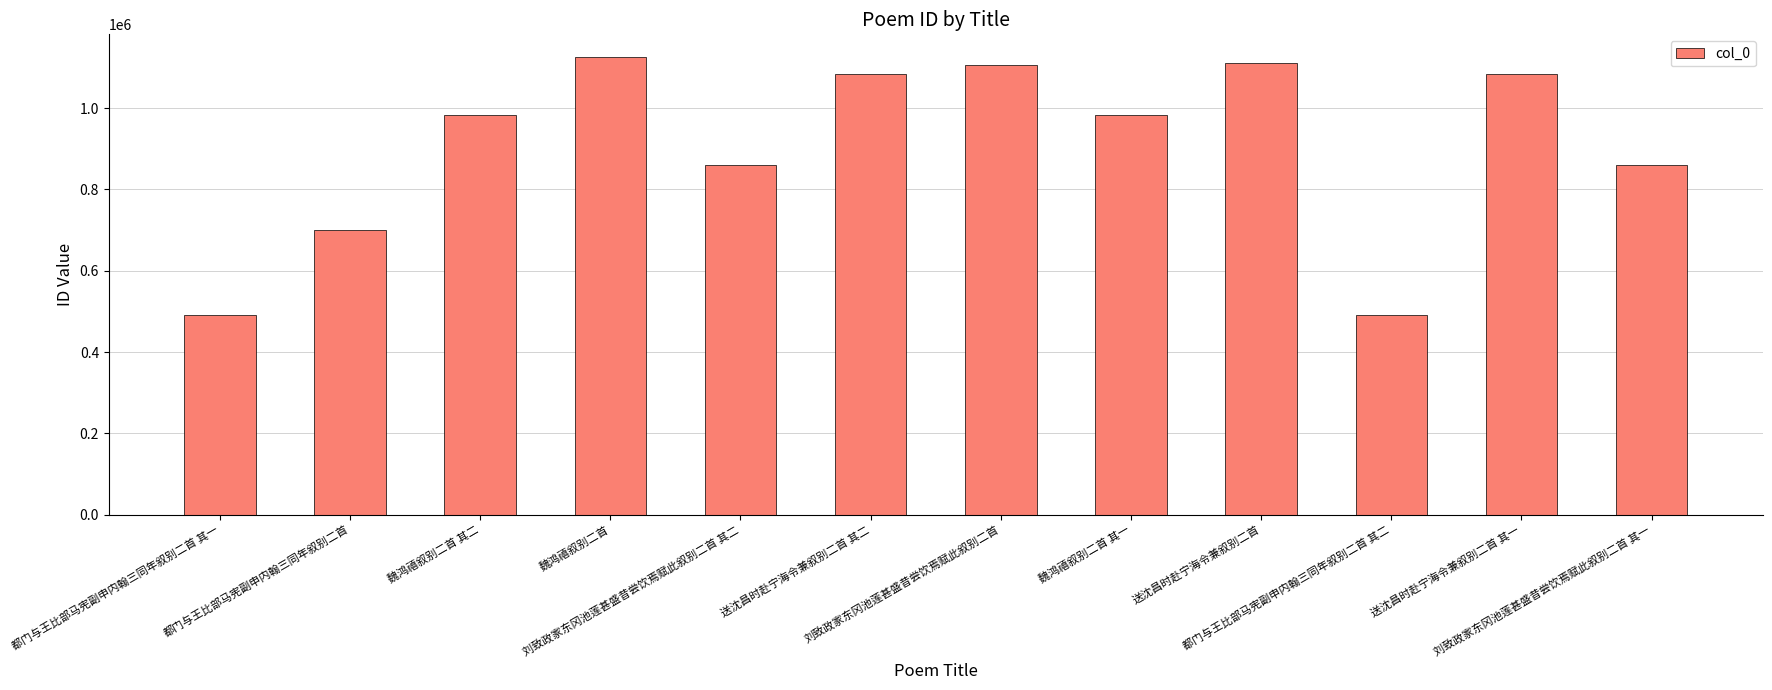

What is the sum of all values?

10877704